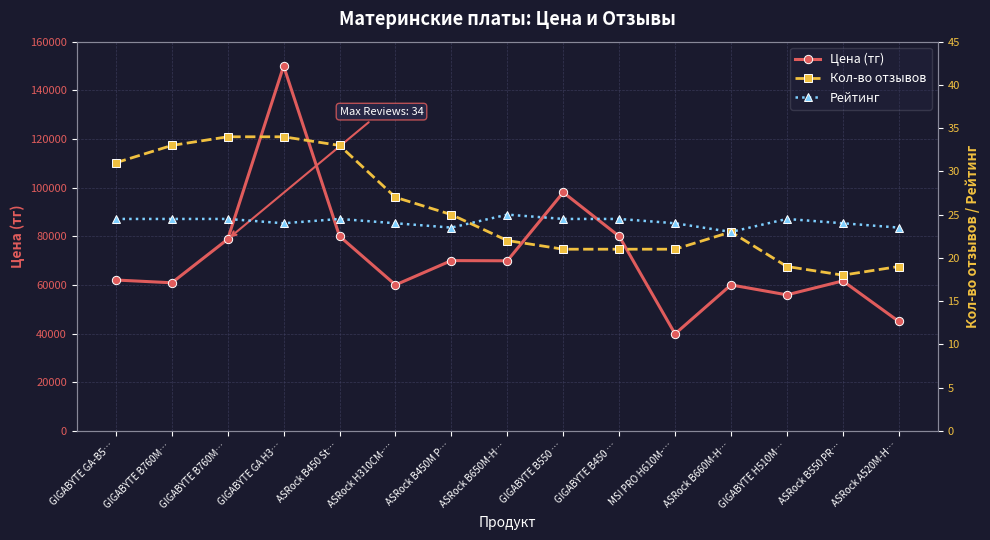

What value does the Рейтинг series have at ASRock H310CM-…?

24.0